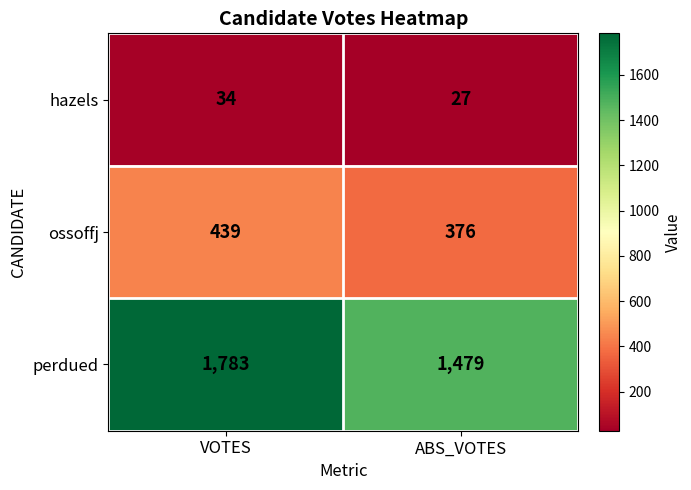

Rank the categories by perdued value from highest to lowest.

VOTES, ABS_VOTES